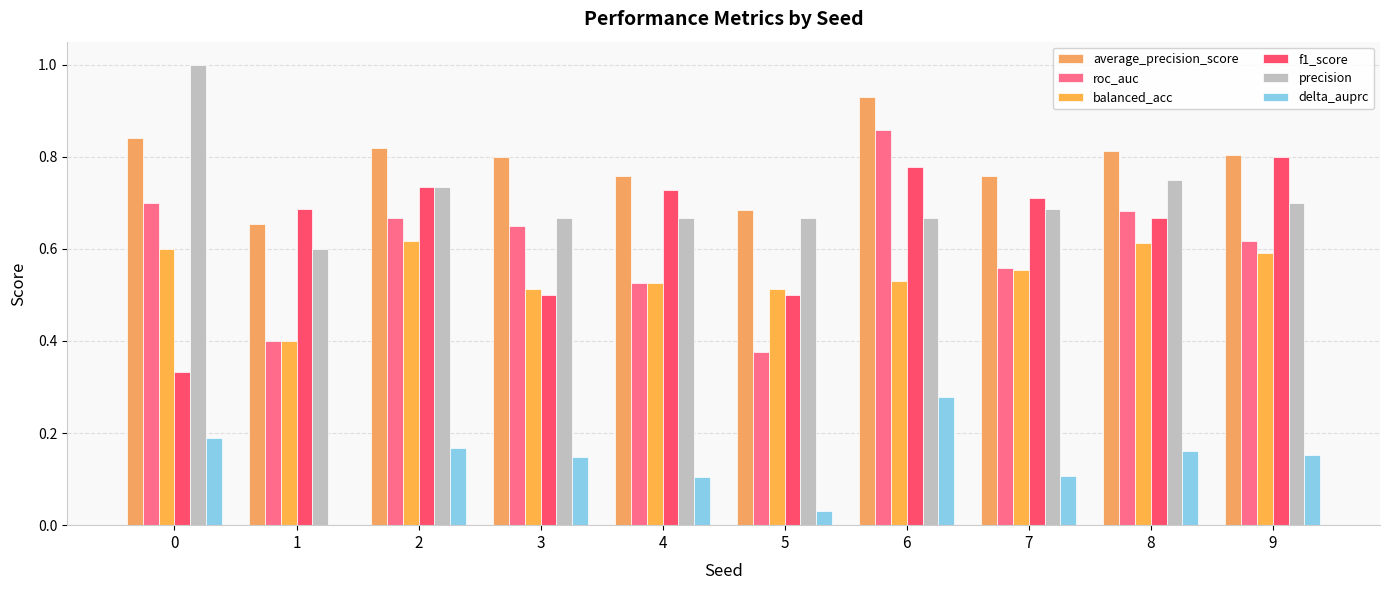

Reading right to left, transcribe all the data shown in this chart.

average_precision_score: 0.8	0.8	0.8	0.9	0.7	0.8	0.8	0.8	0.7	0.8
roc_auc: 0.6	0.7	0.6	0.9	0.4	0.5	0.7	0.7	0.4	0.7
balanced_acc: 0.6	0.6	0.6	0.5	0.5	0.5	0.5	0.6	0.4	0.6
f1_score: 0.8	0.7	0.7	0.8	0.5	0.7	0.5	0.7	0.7	0.3
precision: 0.7	0.8	0.7	0.7	0.7	0.7	0.7	0.7	0.6	1.0
delta_auprc: 0.2	0.2	0.1	0.3	0.0	0.1	0.1	0.2	0.0	0.2